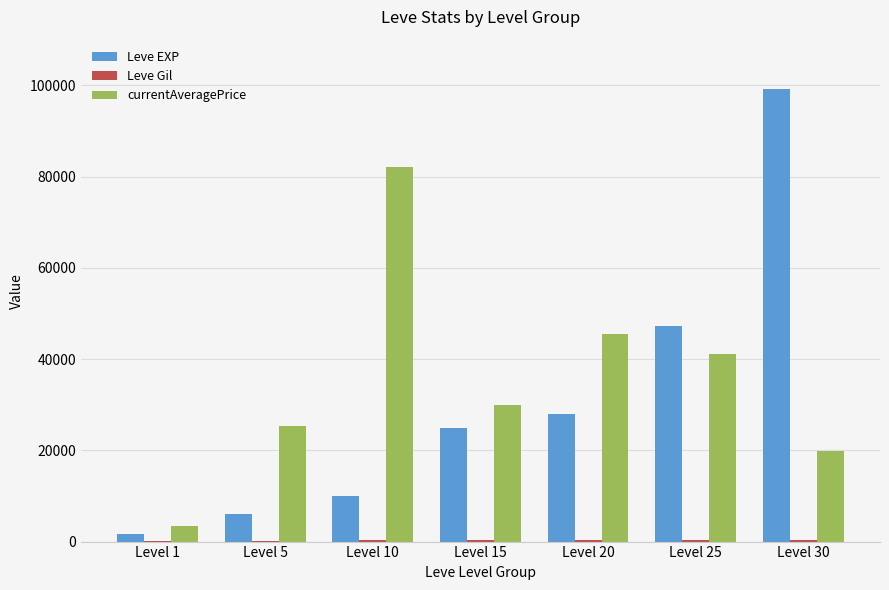

Which category has the highest value across all series?

Level 30